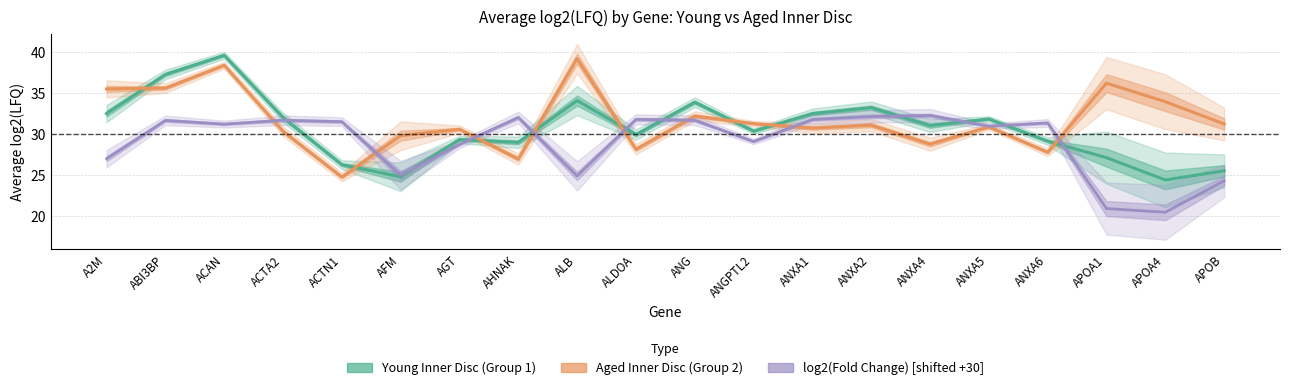

List the labels in order of Young Inner Disc (Group 1) value, smallest first.

APOA4, AFM, APOB, ACTN1, APOA1, AHNAK, ANXA6, AGT, ALDOA, ANGPTL2, ANXA4, ANXA5, ACTA2, A2M, ANXA1, ANXA2, ANG, ALB, ABI3BP, ACAN